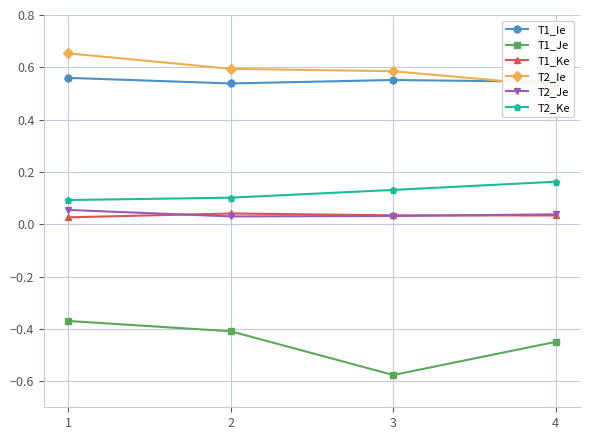

At which label does T2_Ke reach its peak?

4